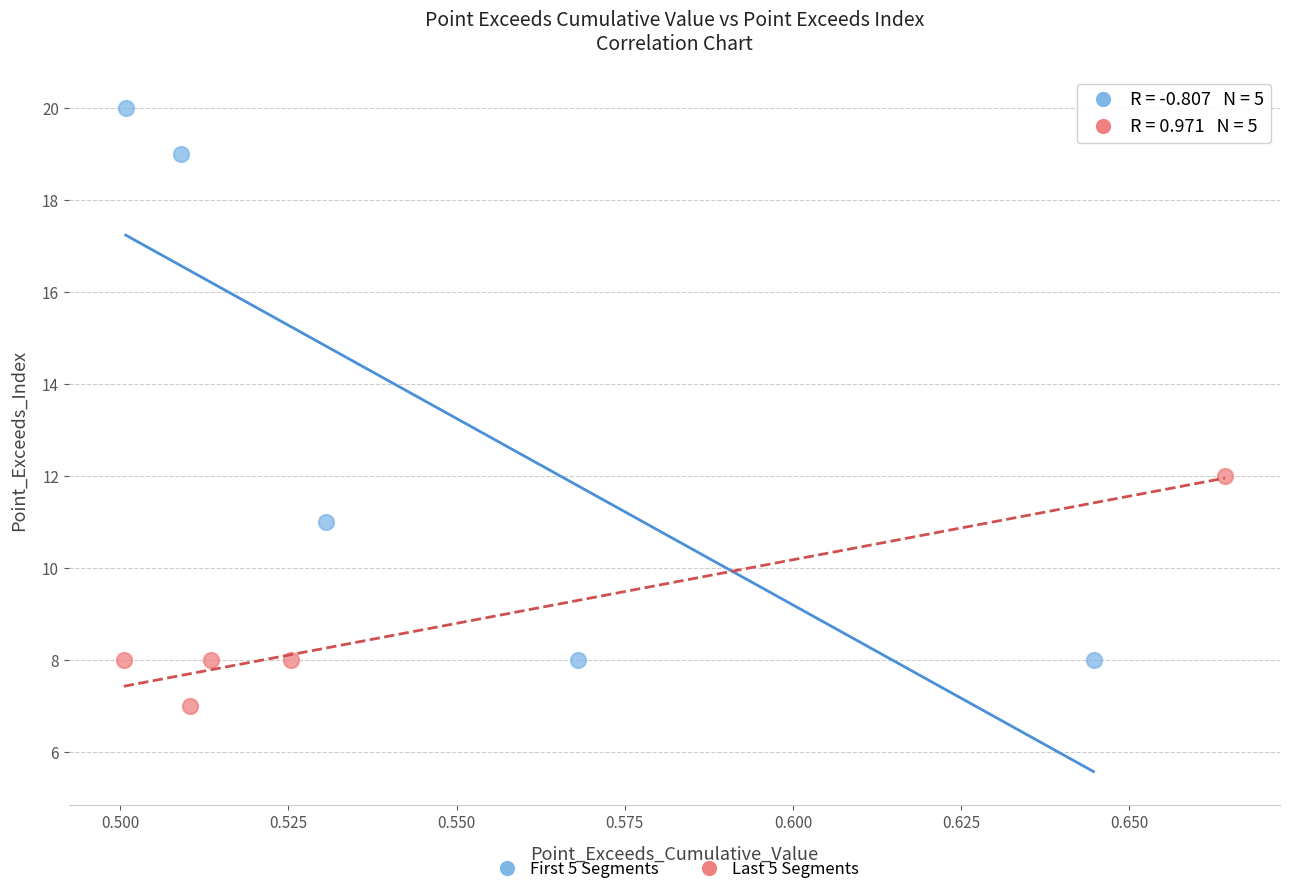

Which series has the widest spread of Y values?

First 5 Segments